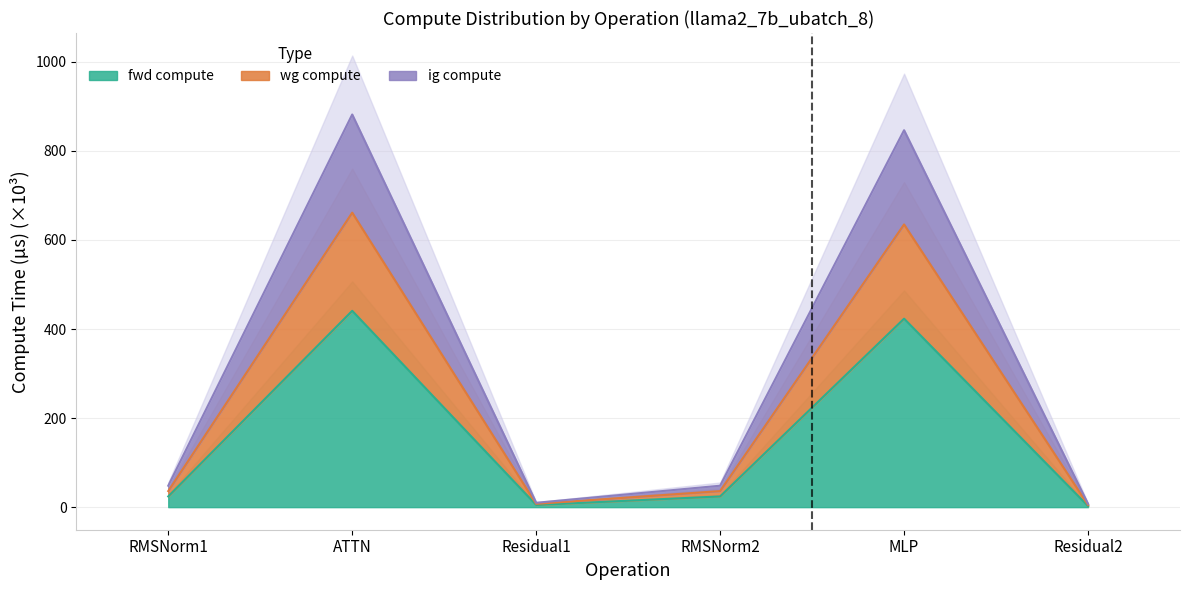

What is the highest value of the wg compute series?

881.7